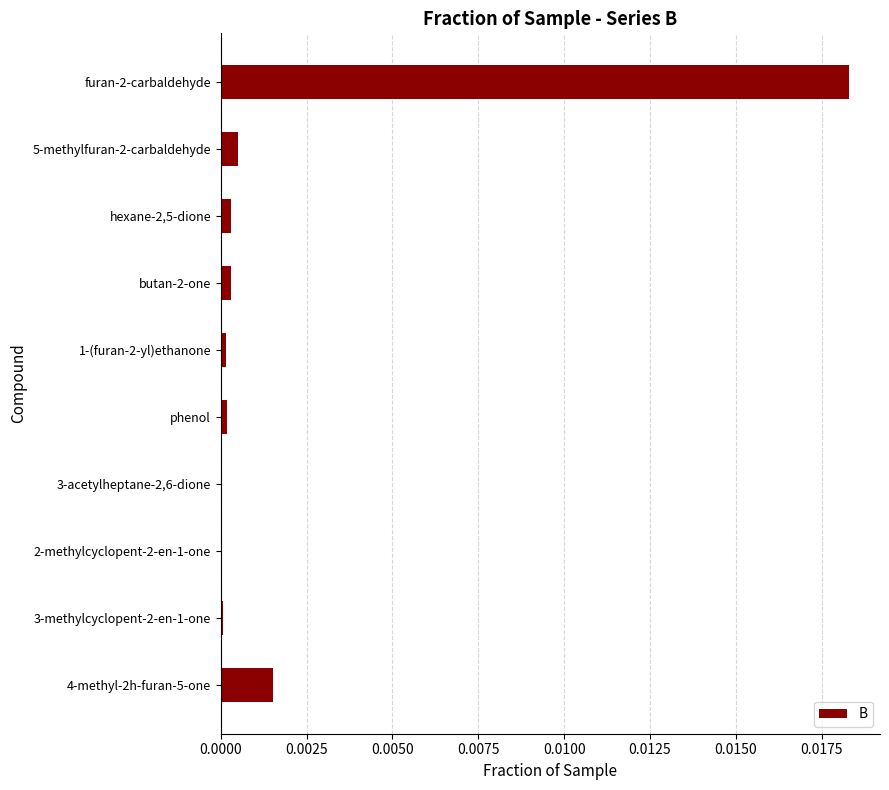

True or false: the data shows 0.0 at 5-methylfuran-2-carbaldehyde.

True